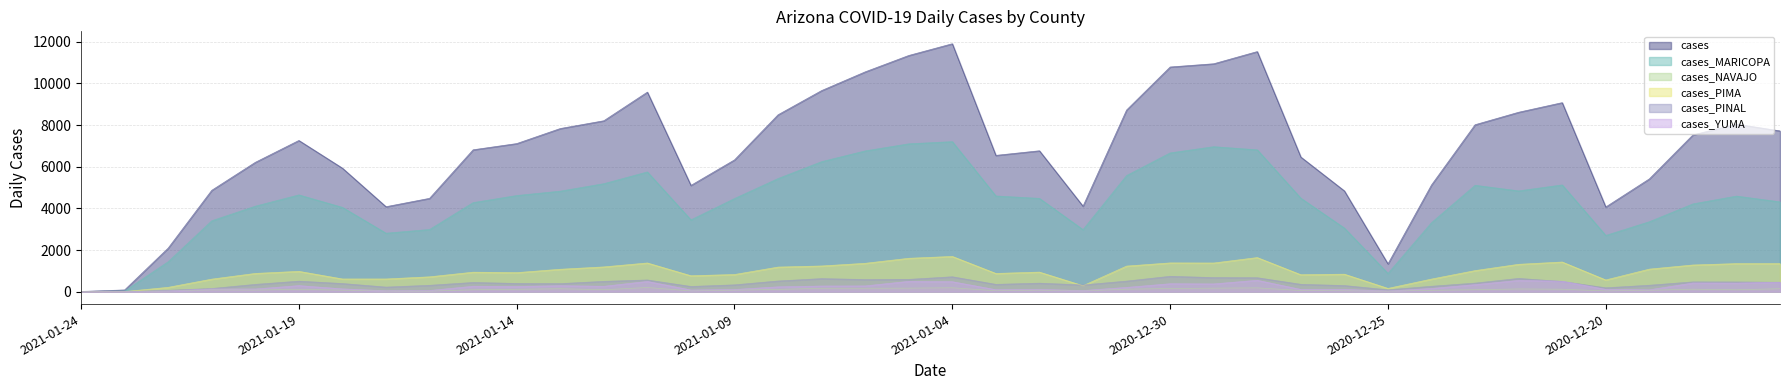

What is the approximate value of cases_MARICOPA at 2020-12-29, to the nearest 10?

6960